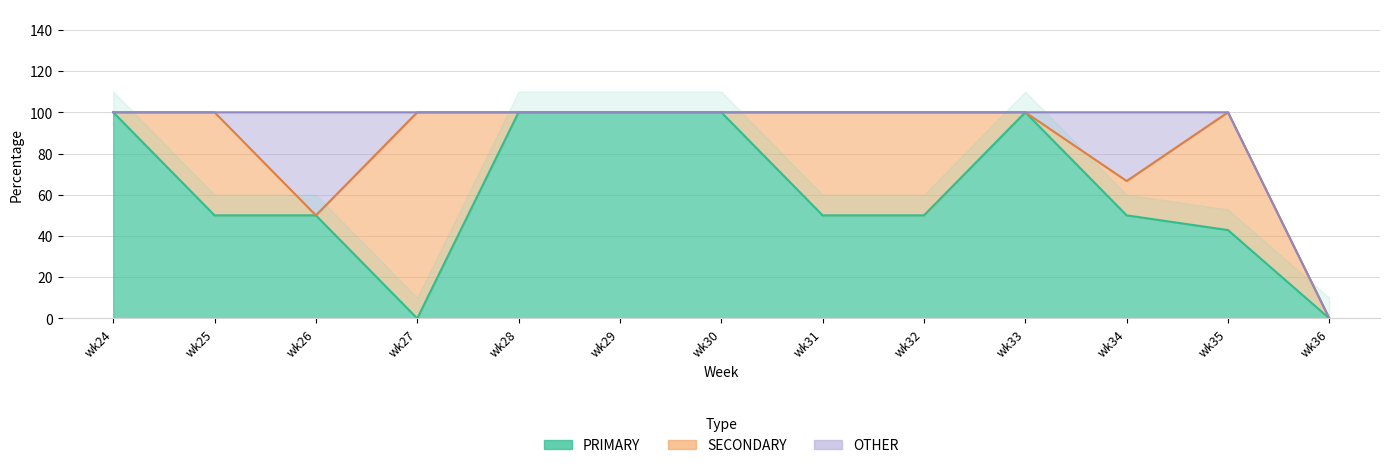

Reading left to right, transcribe all the data shown in this chart.

PRIMARY: wk24=100.0	wk25=50.0	wk26=50.0	wk27=0.0	wk28=100.0	wk29=100.0	wk30=100.0	wk31=50.0	wk32=50.0	wk33=100.0	wk34=50.0	wk35=42.9	wk36=0.0
SECONDARY: wk24=0.0	wk25=50.0	wk26=0.0	wk27=100.0	wk28=0.0	wk29=0.0	wk30=0.0	wk31=50.0	wk32=50.0	wk33=0.0	wk34=16.7	wk35=57.1	wk36=0.0
OTHER: wk24=0.0	wk25=0.0	wk26=50.0	wk27=0.0	wk28=0.0	wk29=0.0	wk30=0.0	wk31=0.0	wk32=0.0	wk33=0.0	wk34=33.3	wk35=0.0	wk36=0.0